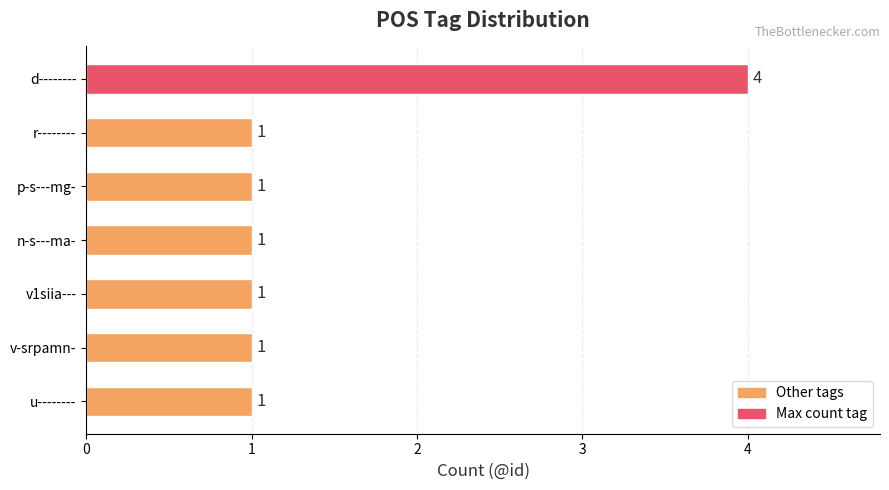

The chart shows a value of 0 at n-s---ma-. True or false?

False